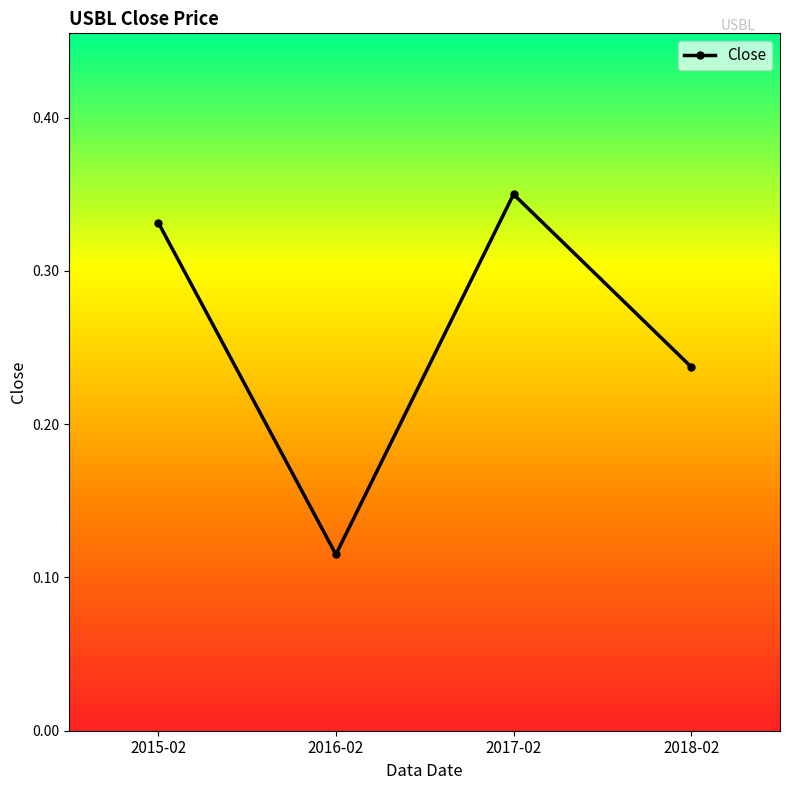

How many interior local peaks (higher than both neighbors) does the data have?

1